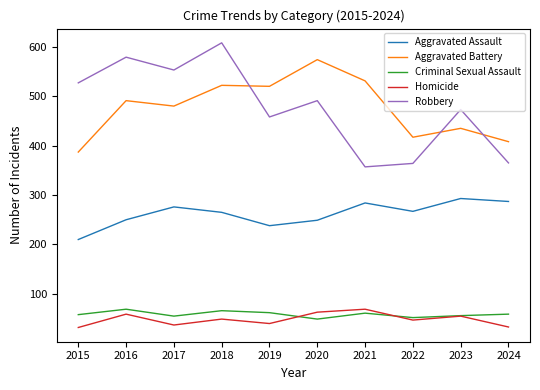

Which label corresponds to the largest value in the chart?

2018